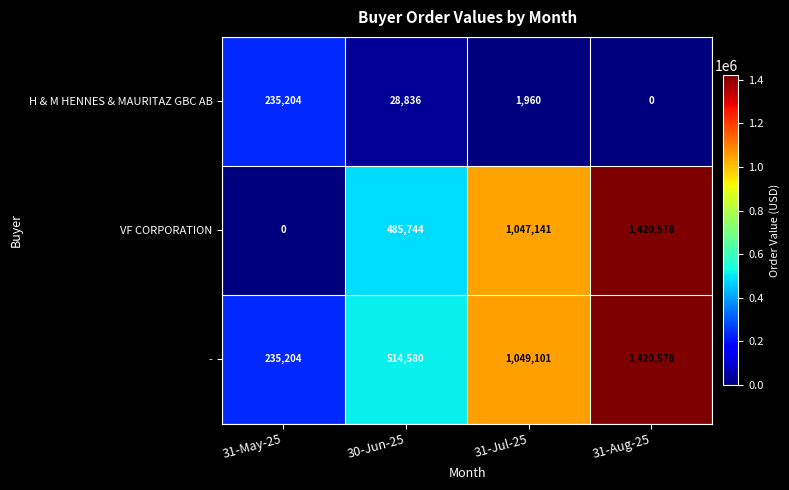

Which series has the largest total across all categories?

-